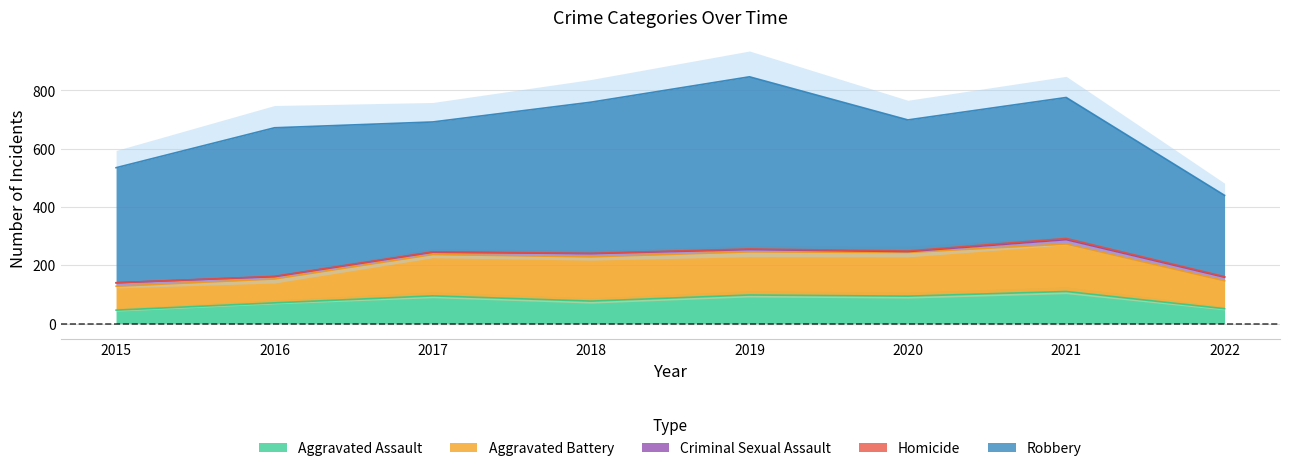

Which series changed the most between 2019 and 2021?

Robbery